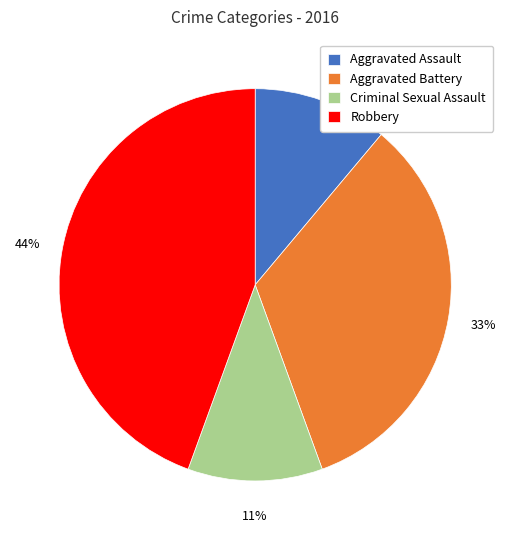

Which category has the biggest portion of the pie?

Robbery